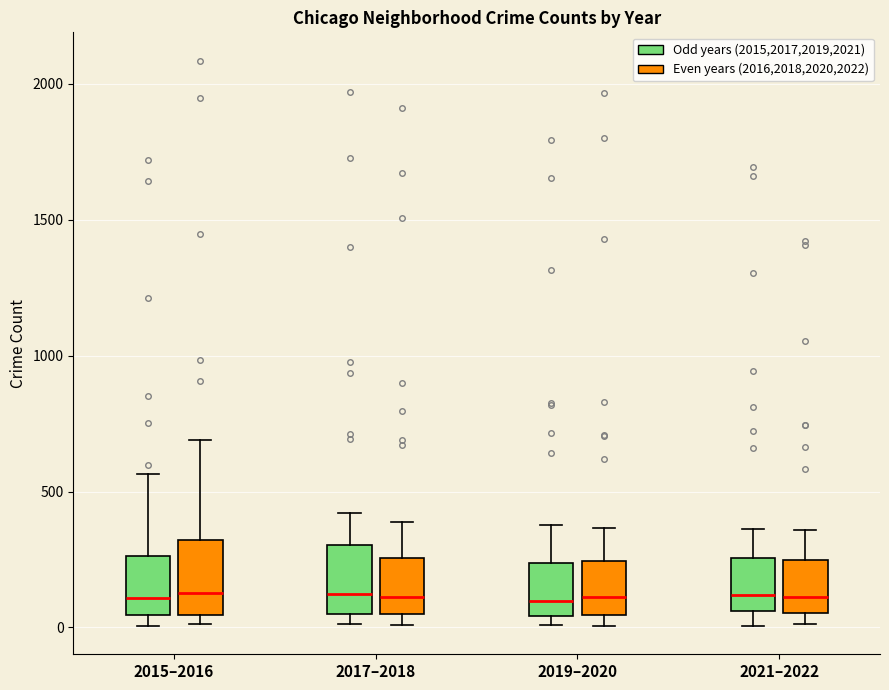

Reading left to right, transcribe this box plot: for each box, give where its median line is, the range the box spans, and where its two whiskers end, as read against the y-axis. The values are not printed on the chart, so give them approximately, as read against the axis.

2015–2016 (Odd years (2015,2017,2019,2021)): median 100, box 50 to 250, whiskers 0 to 550
2015–2016 (Even years (2016,2018,2020,2022)): median 150, box 50 to 300, whiskers 0 to 700
2017–2018 (Odd years (2015,2017,2019,2021)): median 100, box 50 to 300, whiskers 0 to 400
2017–2018 (Even years (2016,2018,2020,2022)): median 100, box 50 to 250, whiskers 0 to 400
2019–2020 (Odd years (2015,2017,2019,2021)): median 100, box 50 to 250, whiskers 0 to 400
2019–2020 (Even years (2016,2018,2020,2022)): median 100, box 50 to 250, whiskers 0 to 350
2021–2022 (Odd years (2015,2017,2019,2021)): median 100, box 50 to 250, whiskers 0 to 350
2021–2022 (Even years (2016,2018,2020,2022)): median 100, box 50 to 250, whiskers 0 to 350